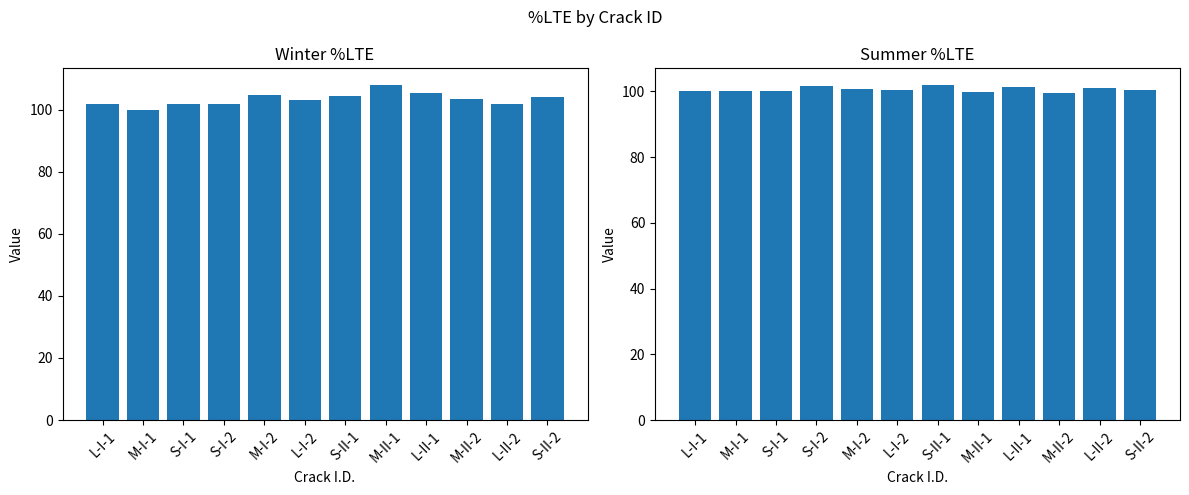

How many groups of bars are there?

12